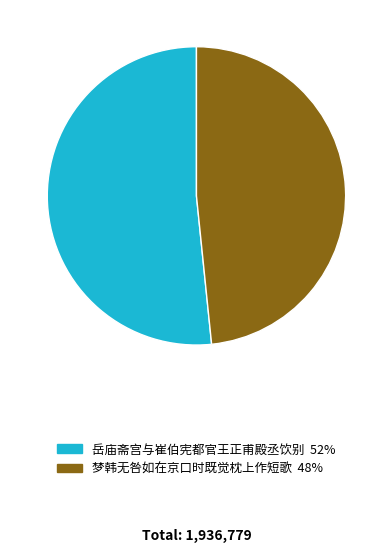

Is there a majority slice in this chart?

Yes